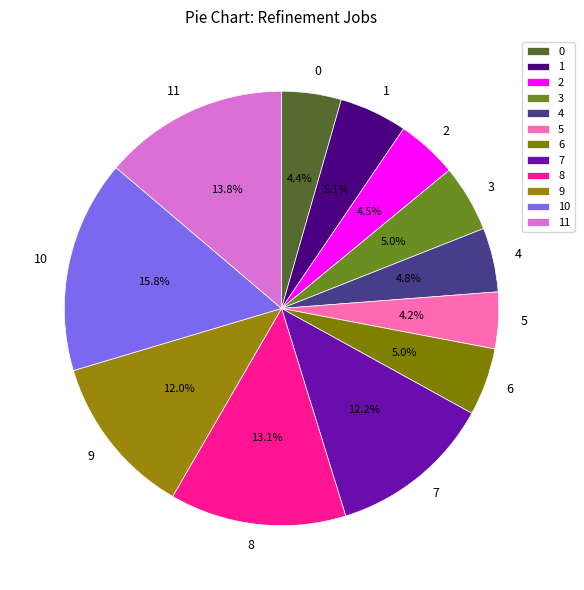

To the nearest percent, what is the combined percentage of 5 and 9?

16%